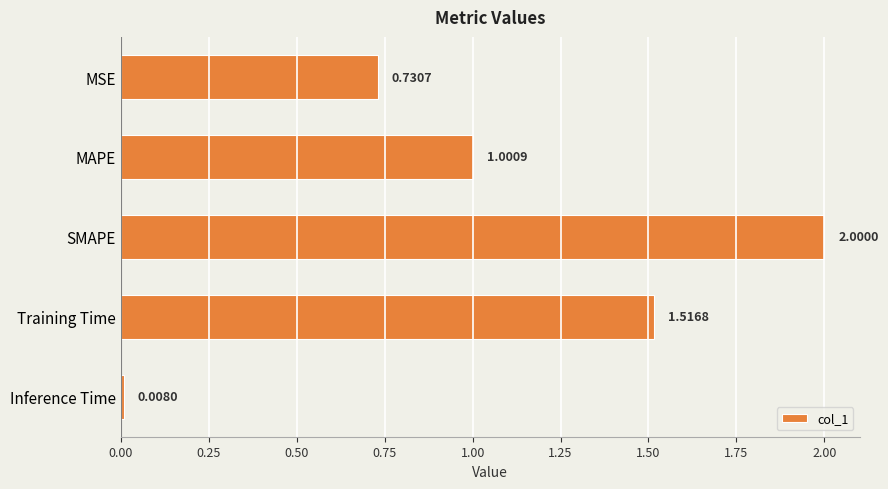

List the labels in order of value, smallest first.

Inference Time, MSE, MAPE, Training Time, SMAPE